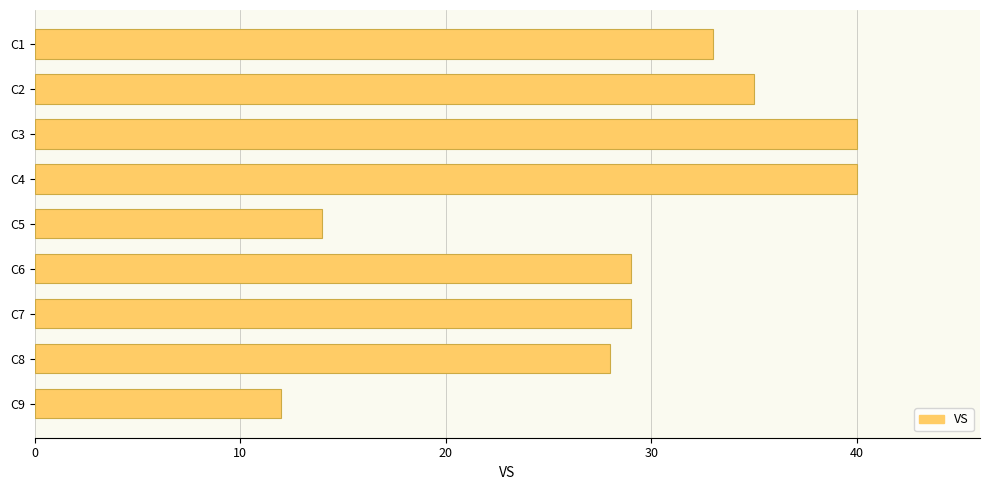

Count the number of data series in this chart.

1